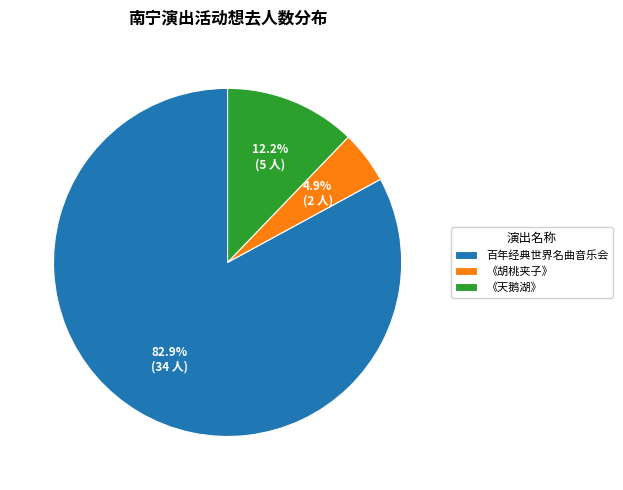

What is the total percentage of 《天鹅湖》 and 《胡桃夹子》?

17.1%